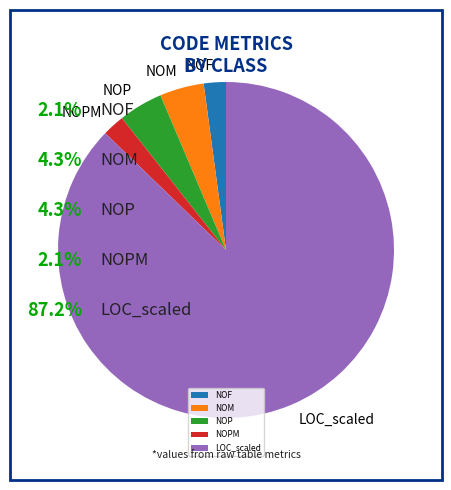

Between NOM and NOPM, which is larger?

NOM